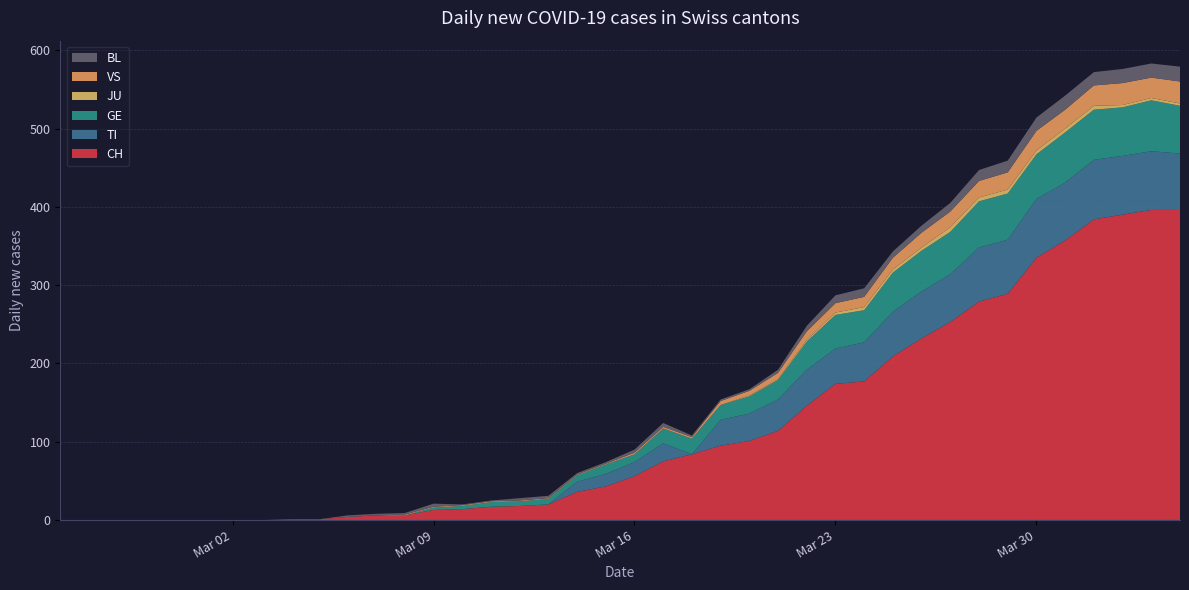

Reading right to left, extract all data points from this chart.

CH: 2020-04-04=396	2020-04-03=396	2020-04-02=390	2020-04-01=384	2020-03-31=357	2020-03-30=335	2020-03-29=289	2020-03-28=279	2020-03-27=253	2020-03-26=232	2020-03-25=209	2020-03-24=177	2020-03-23=174	2020-03-22=146	2020-03-21=114	2020-03-20=101	2020-03-19=95	2020-03-18=84	2020-03-17=75	2020-03-16=56	2020-03-15=43	2020-03-14=36	2020-03-13=20	2020-03-12=18	2020-03-11=17	2020-03-10=14	2020-03-09=13	2020-03-08=6	2020-03-07=6	2020-03-06=4	2020-03-05=1	2020-03-04=1	2020-03-03=0	2020-03-02=0	2020-03-01=0	2020-02-29=0	2020-02-28=0	2020-02-27=0	2020-02-26=0	2020-02-25=0
TI: 2020-04-04=72	2020-04-03=75	2020-04-02=75	2020-04-01=76	2020-03-31=74	2020-03-30=75	2020-03-29=69	2020-03-28=69	2020-03-27=61	2020-03-26=60	2020-03-25=57	2020-03-24=50	2020-03-23=45	2020-03-22=46	2020-03-21=40	2020-03-20=35	2020-03-19=33	2020-03-18=0	2020-03-17=23	2020-03-16=18	2020-03-15=16	2020-03-14=13	2020-03-13=0	2020-03-12=0	2020-03-11=0	2020-03-10=0	2020-03-09=0	2020-03-08=0	2020-03-07=0	2020-03-06=0	2020-03-05=0	2020-03-04=0	2020-03-03=0	2020-03-02=0	2020-03-01=0	2020-02-29=0	2020-02-28=0	2020-02-27=0	2020-02-26=0	2020-02-25=0
GE: 2020-04-04=61	2020-04-03=65	2020-04-02=62	2020-04-01=64	2020-03-31=64	2020-03-30=57	2020-03-29=59	2020-03-28=59	2020-03-27=54	2020-03-26=52	2020-03-25=50	2020-03-24=41	2020-03-23=43	2020-03-22=36	2020-03-21=25	2020-03-20=22	2020-03-19=19	2020-03-18=20	2020-03-17=19	2020-03-16=10	2020-03-15=12	2020-03-14=8	2020-03-13=7	2020-03-12=6	2020-03-11=6	2020-03-10=4	2020-03-09=3	2020-03-08=0	2020-03-07=0	2020-03-06=0	2020-03-05=0	2020-03-04=0	2020-03-03=0	2020-03-02=0	2020-03-01=0	2020-02-29=0	2020-02-28=0	2020-02-27=0	2020-02-26=0	2020-02-25=0
JU: 2020-04-04=3	2020-04-03=3	2020-04-02=3	2020-04-01=5	2020-03-31=5	2020-03-30=5	2020-03-29=5	2020-03-28=5	2020-03-27=6	2020-03-26=4	2020-03-25=4	2020-03-24=4	2020-03-23=3	2020-03-22=2	2020-03-21=1	2020-03-20=1	2020-03-19=0	2020-03-18=0	2020-03-17=0	2020-03-16=0	2020-03-15=0	2020-03-14=0	2020-03-13=0	2020-03-12=0	2020-03-11=0	2020-03-10=0	2020-03-09=0	2020-03-08=0	2020-03-07=0	2020-03-06=0	2020-03-05=0	2020-03-04=0	2020-03-03=0	2020-03-02=0	2020-03-01=0	2020-02-29=0	2020-02-28=0	2020-02-27=0	2020-02-26=0	2020-02-25=0
VS: 2020-04-04=28	2020-04-03=26	2020-04-02=28	2020-04-01=26	2020-03-31=24	2020-03-30=25	2020-03-29=22	2020-03-28=21	2020-03-27=20	2020-03-26=19	2020-03-25=15	2020-03-24=13	2020-03-23=12	2020-03-22=11	2020-03-21=8	2020-03-20=6	2020-03-19=5	2020-03-18=2	2020-03-17=2	2020-03-16=2	2020-03-15=1	2020-03-14=1	2020-03-13=1	2020-03-12=1	2020-03-11=1	2020-03-10=1	2020-03-09=1	2020-03-08=1	2020-03-07=0	2020-03-06=0	2020-03-05=0	2020-03-04=0	2020-03-03=0	2020-03-02=0	2020-03-01=0	2020-02-29=0	2020-02-28=0	2020-02-27=0	2020-02-26=0	2020-02-25=0
BL: 2020-04-04=19	2020-04-03=18	2020-04-02=18	2020-04-01=17	2020-03-31=18	2020-03-30=17	2020-03-29=15	2020-03-28=14	2020-03-27=11	2020-03-26=9	2020-03-25=8	2020-03-24=11	2020-03-23=10	2020-03-22=7	2020-03-21=4	2020-03-20=2	2020-03-19=2	2020-03-18=2	2020-03-17=5	2020-03-16=4	2020-03-15=2	2020-03-14=2	2020-03-13=3	2020-03-12=3	2020-03-11=1	2020-03-10=1	2020-03-09=4	2020-03-08=2	2020-03-07=2	2020-03-06=2	2020-03-05=0	2020-03-04=0	2020-03-03=0	2020-03-02=0	2020-03-01=0	2020-02-29=0	2020-02-28=0	2020-02-27=0	2020-02-26=0	2020-02-25=0